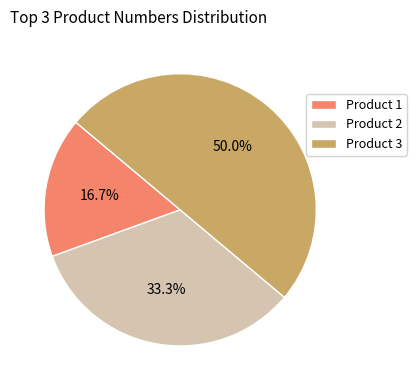

How much of the chart is everything except Product 3?

50.0%